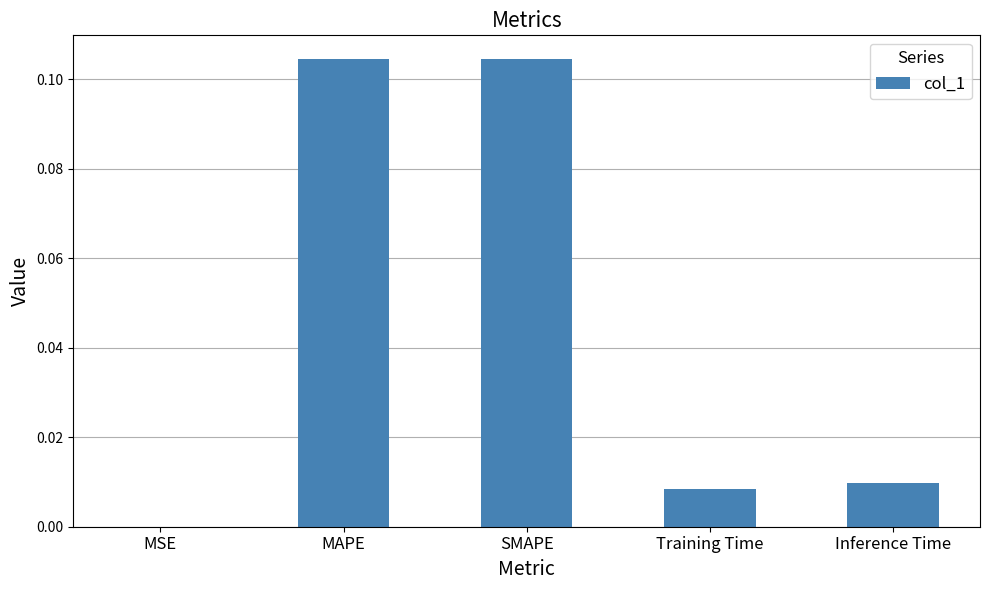

The chart shows a value of 0.0 at MSE. True or false?

True